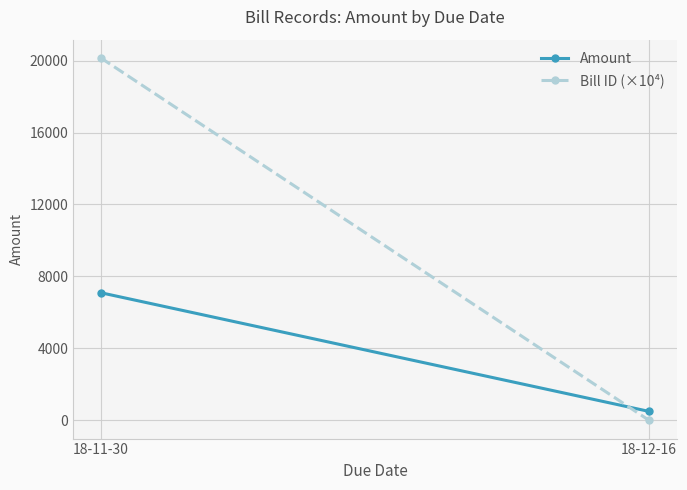

Reading left to right, transcribe all the data shown in this chart.

Amount: 18-11-30=7100.0	18-12-16=500.0
Bill ID (×10⁴): 18-11-30=20151.4	18-12-16=0.0